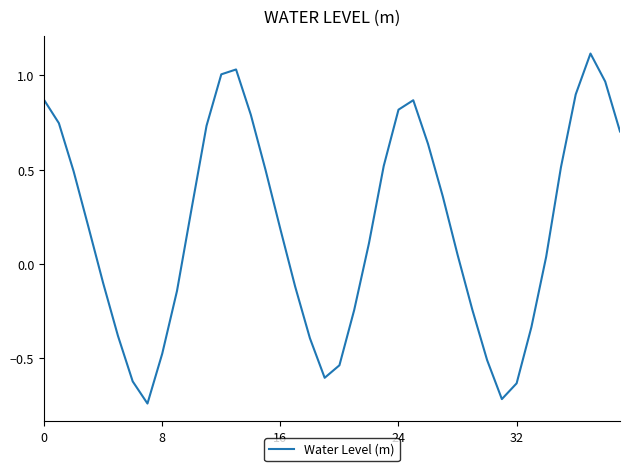

How many positive values are there?

24